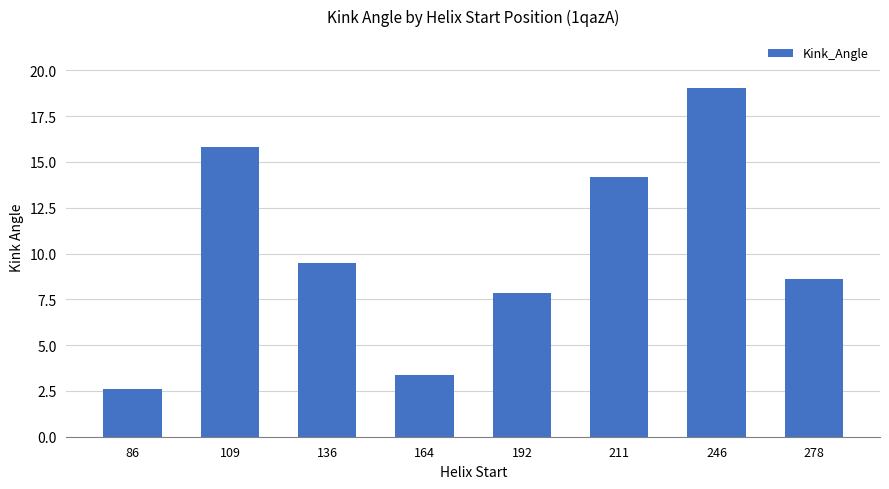

How many values are below 9?

4